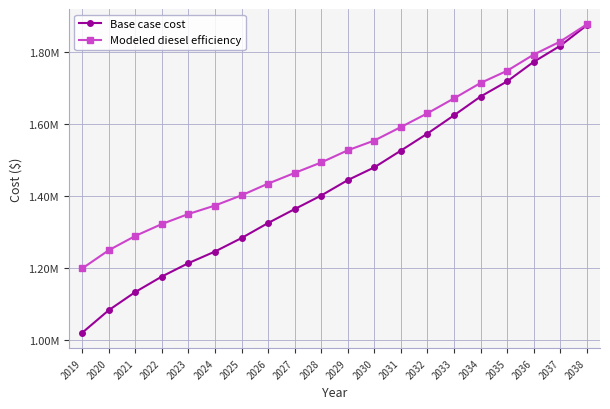

Does the chart display data point markers on the line(s)?

Yes